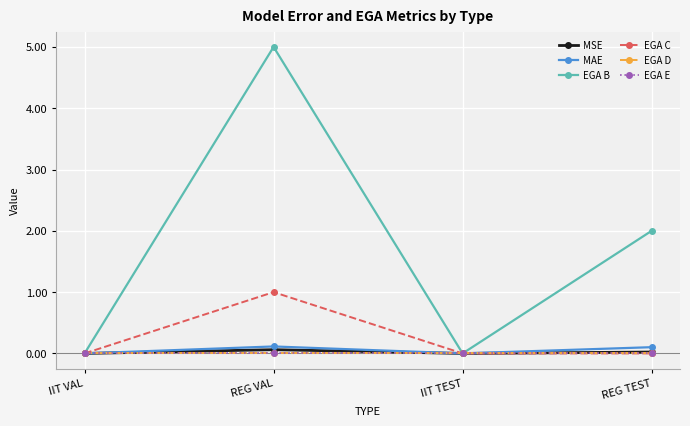

Does the chart have visible grid lines?

Yes